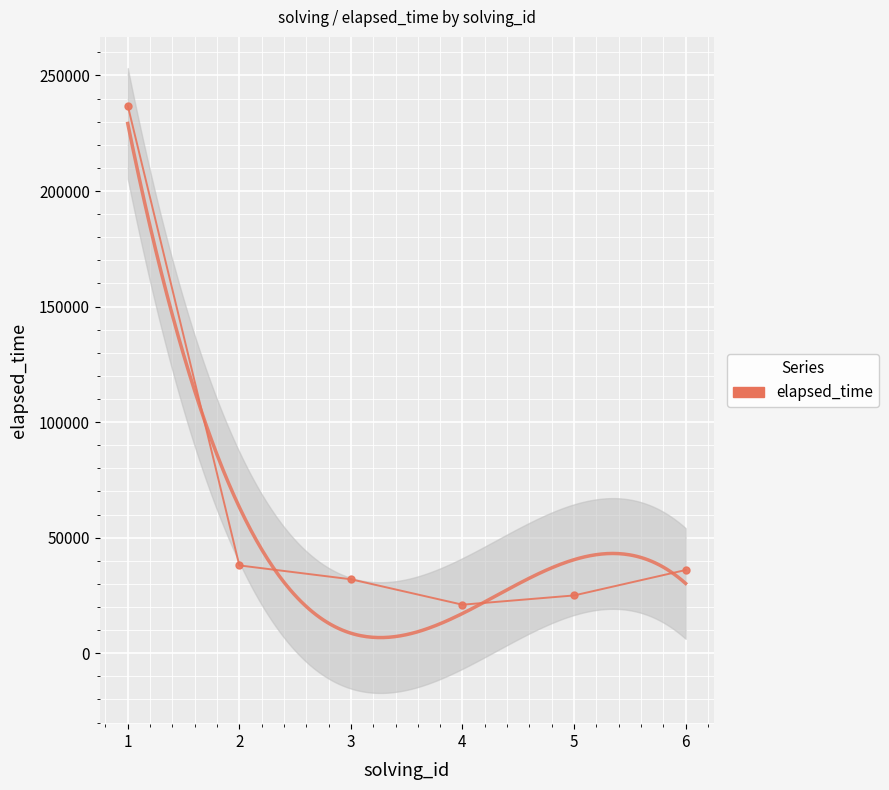

What is the maximum value shown in the chart?

237000